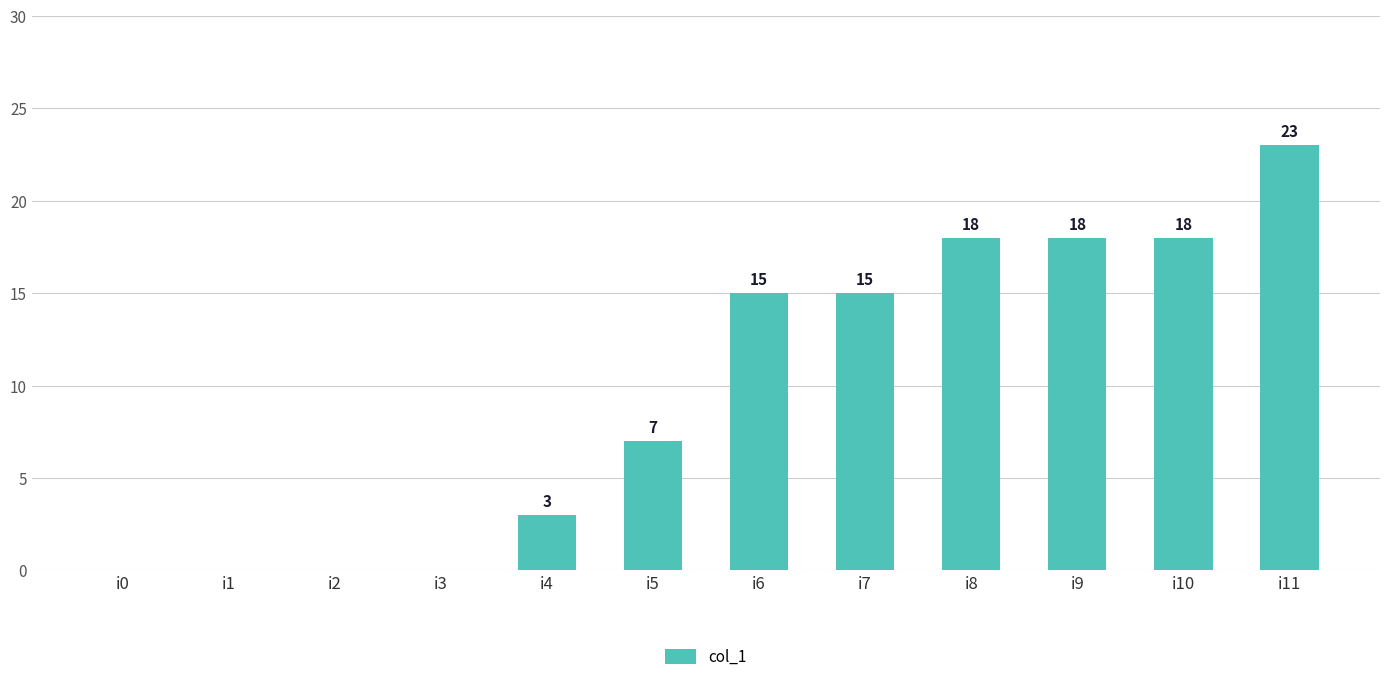

What is the greatest value displayed?

23